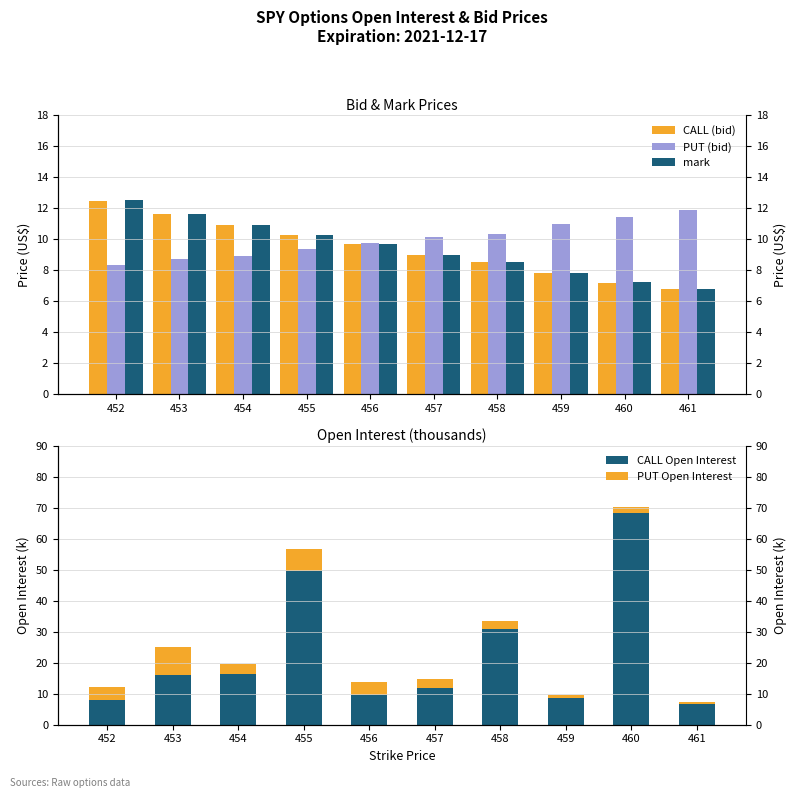

At which category is the sum across all series the highest?

460